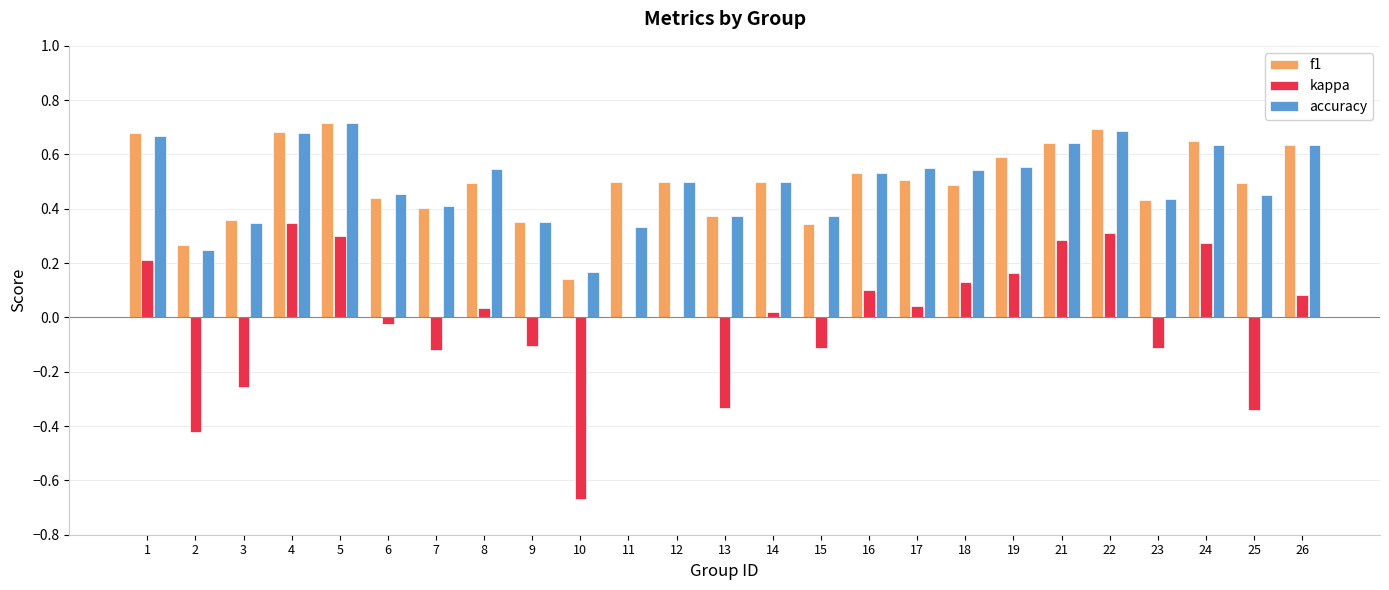

What is the total value across all series at 21?

1.6